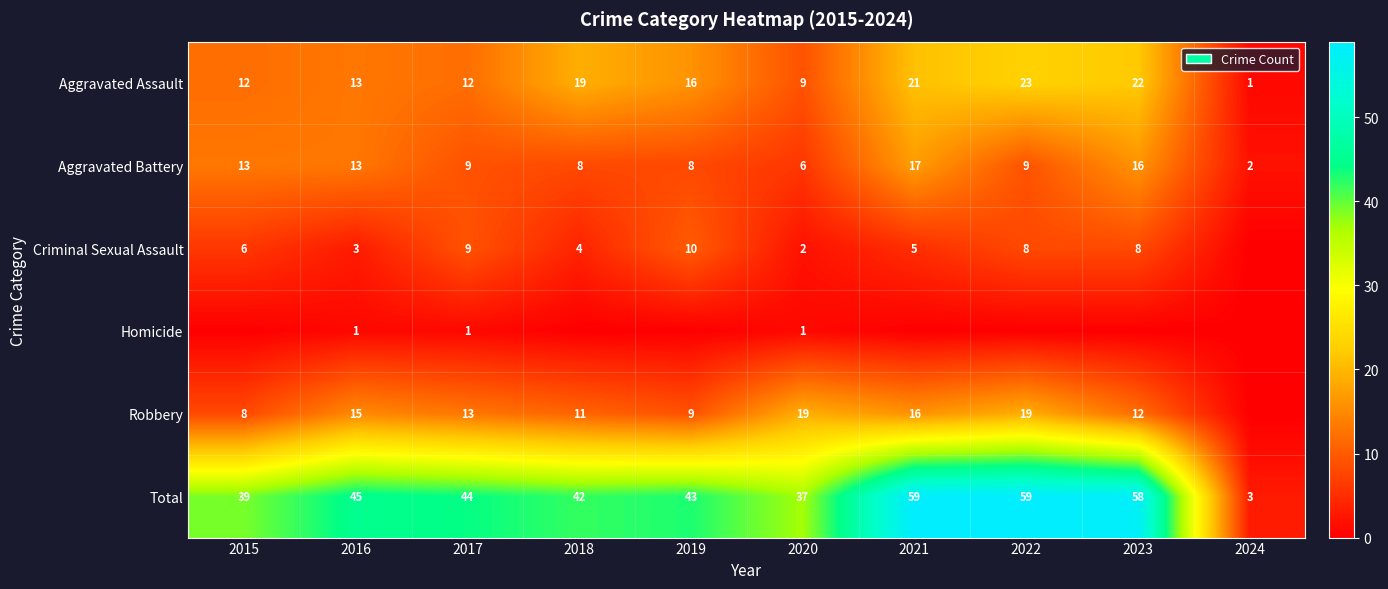

What is the difference between the Robbery values at 2017 and 2015?

5